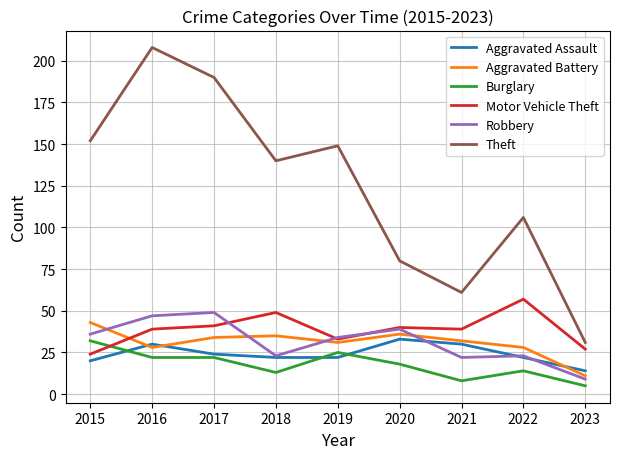

The Theft series shows 80 at 2020. True or false?

True